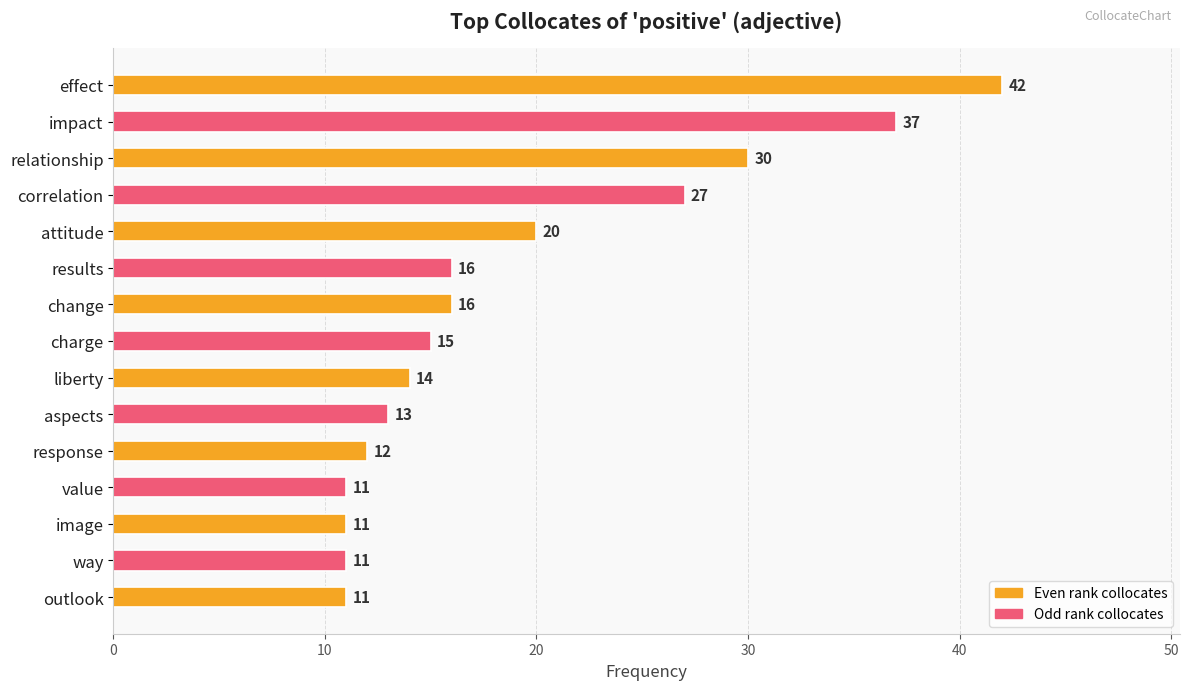

Approximately how many times larger is the value at response compared to image?

1.1